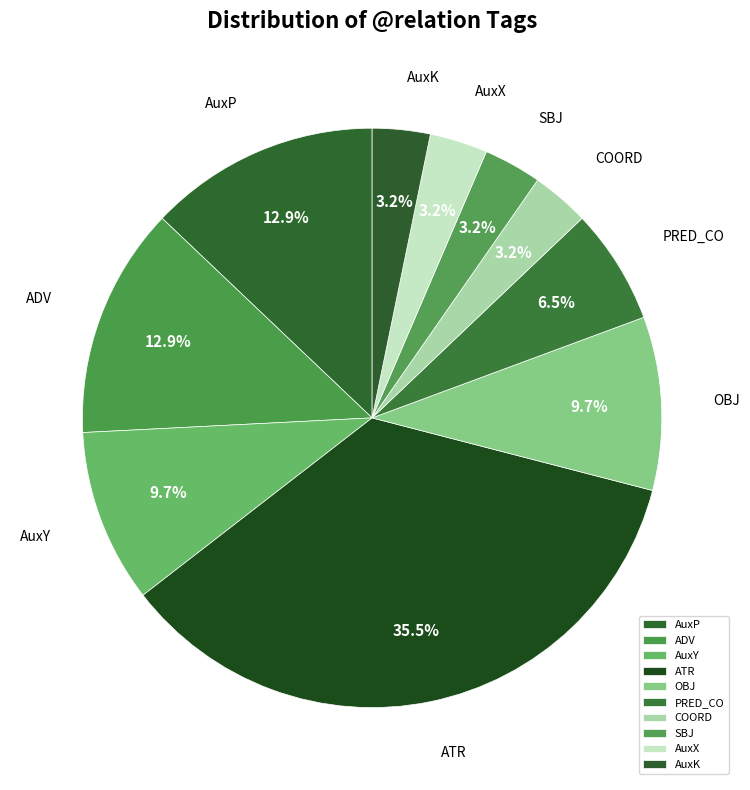

Is the sum of OBJ and AuxP greater than half?

No